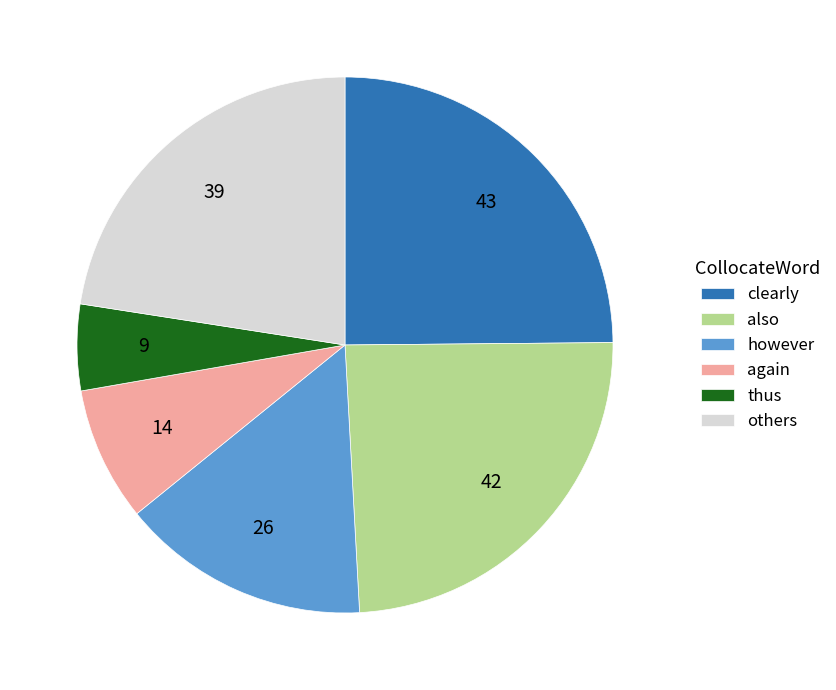

True or false: also accounts for 24% of the total.

True